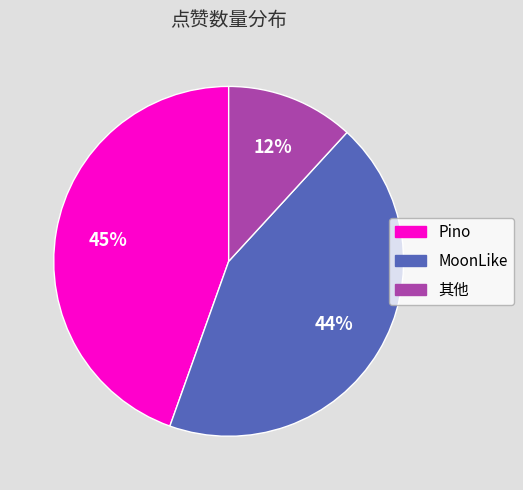

To the nearest percent, what is the difference between the largest and smallest slice percentages?

33%